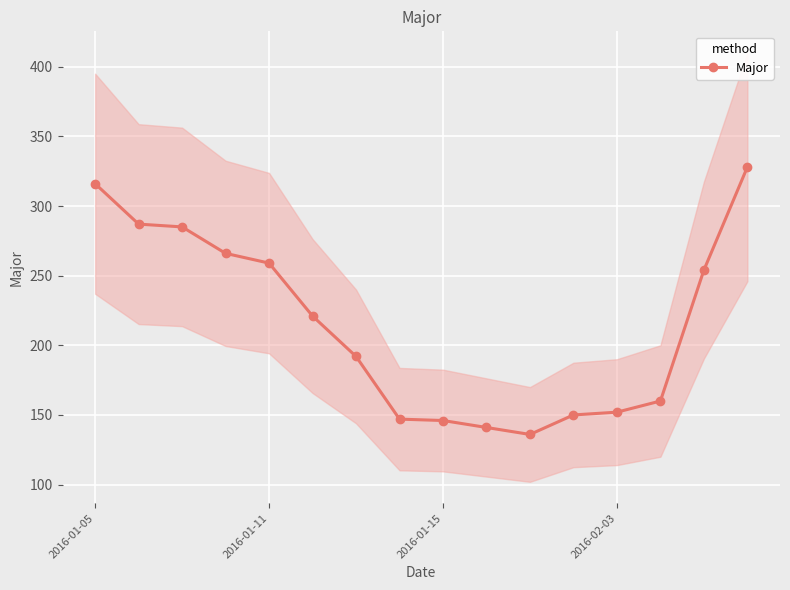

Count the number of values greater than 221.

7